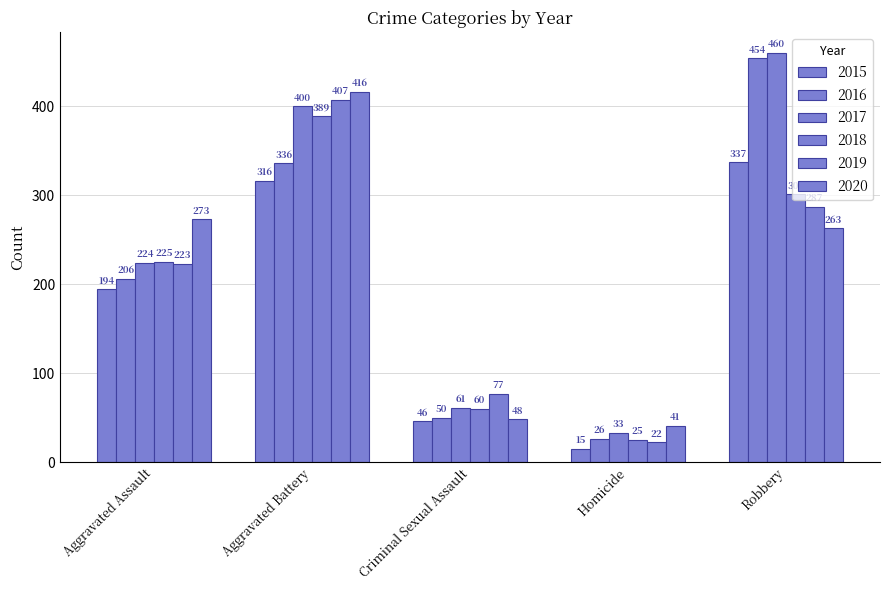

Does the chart contain any negative values?

No